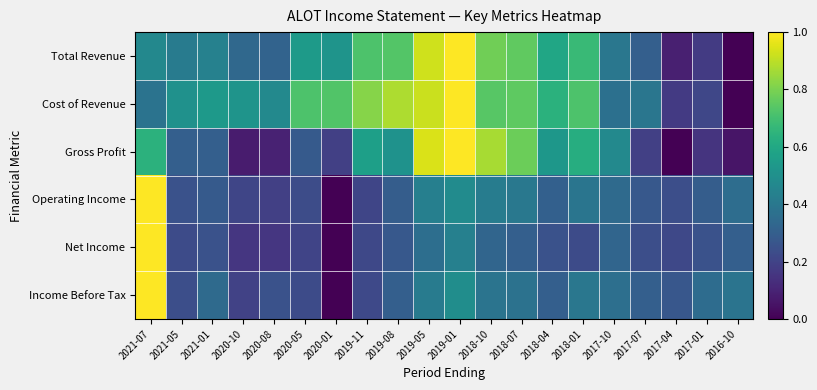

Which series has the largest total across all categories?

Cost of Revenue